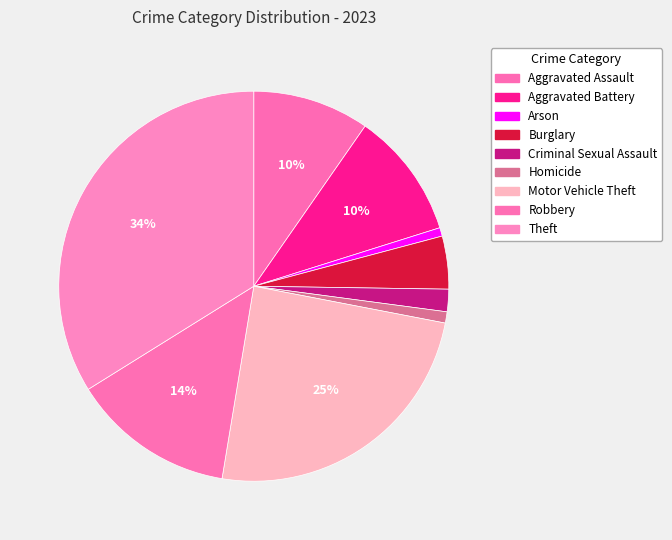

To the nearest percent, what is the difference between the Aggravated Assault and Arson slice percentages?

9%